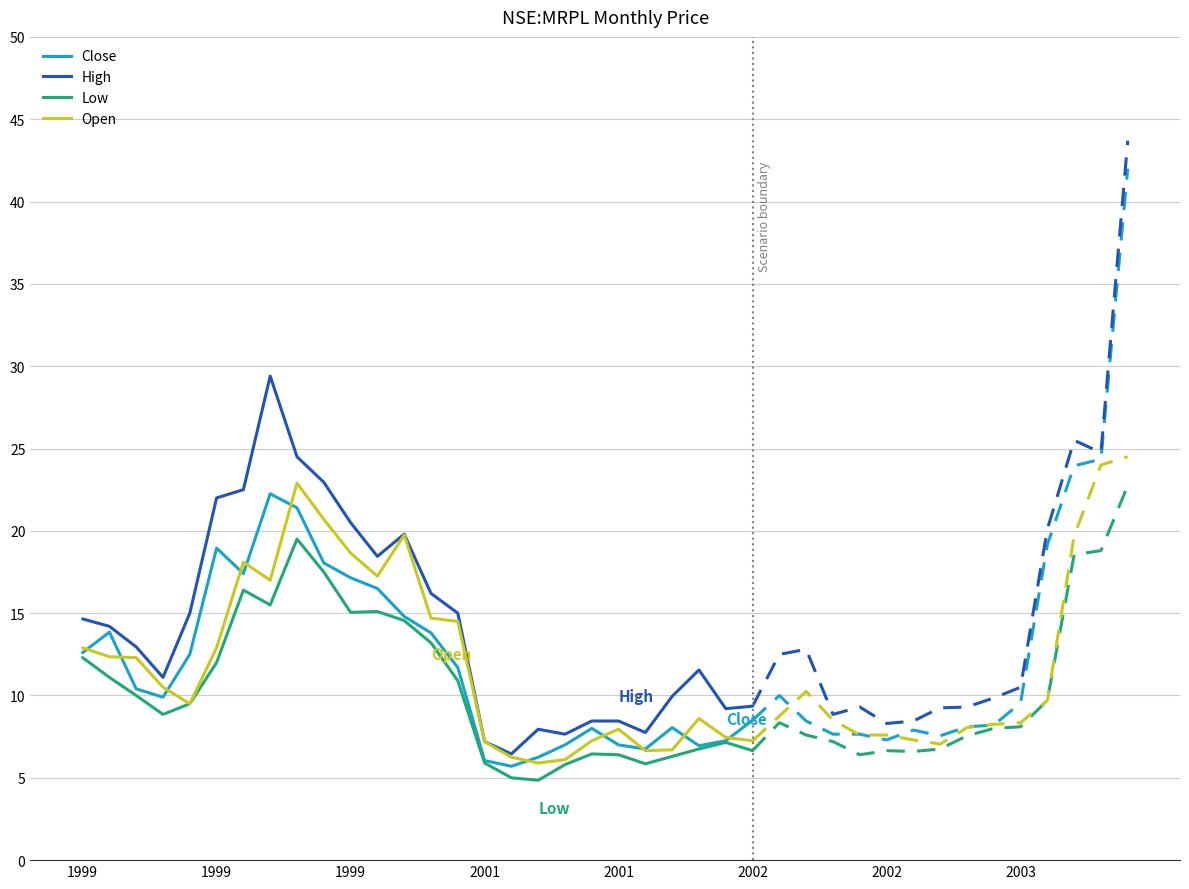

The open series shows 31.6 at 1999. True or false?

False